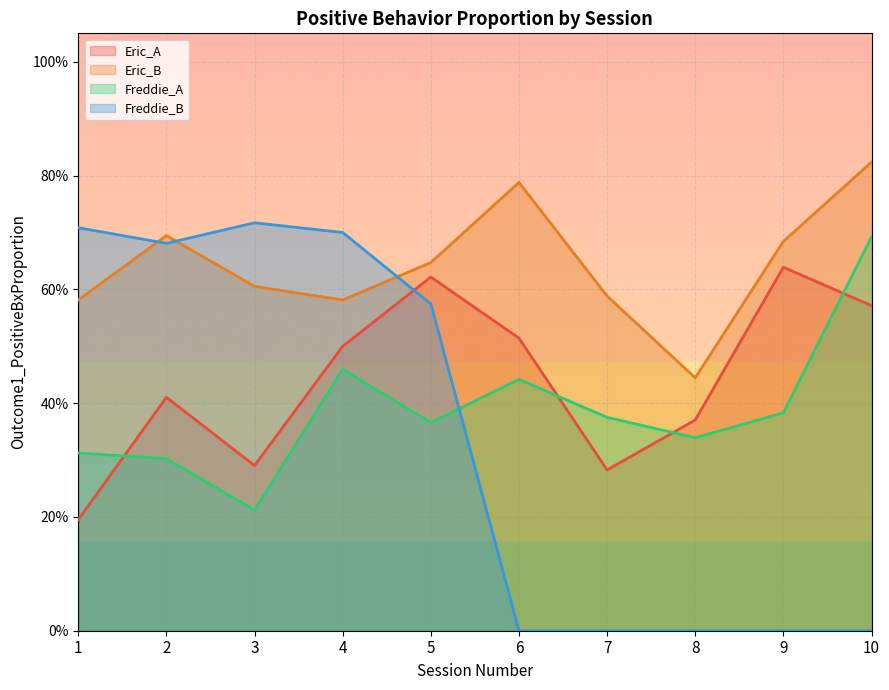

At which category does Freddie_A reach its first local valley?

3